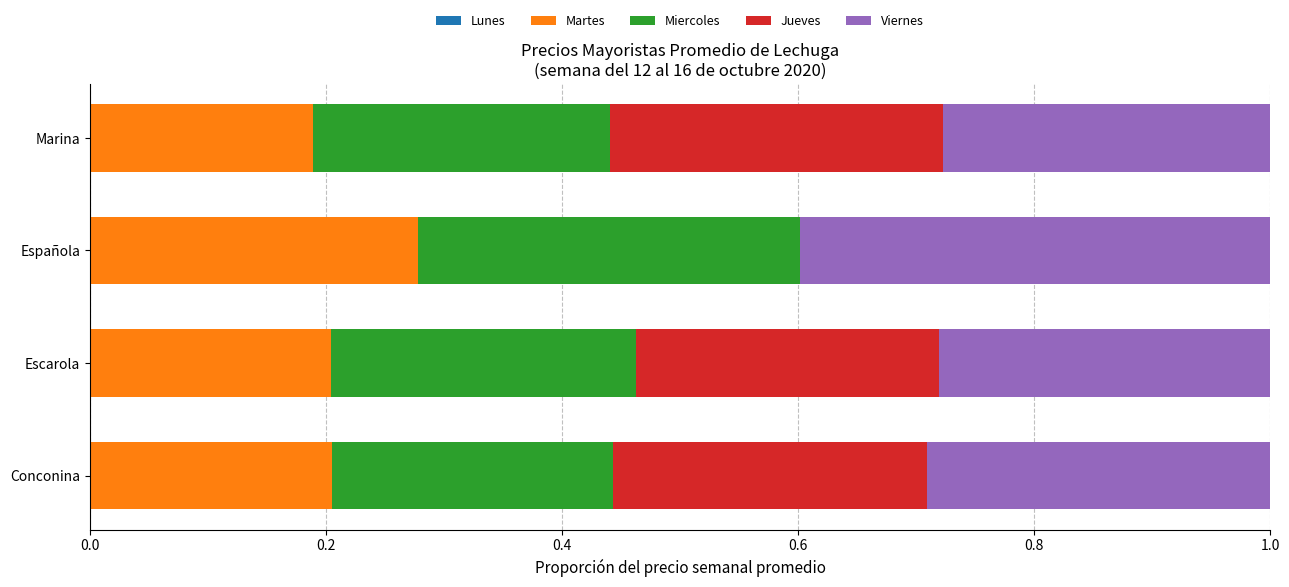

What is the total value across all series at Escarola?

1.0